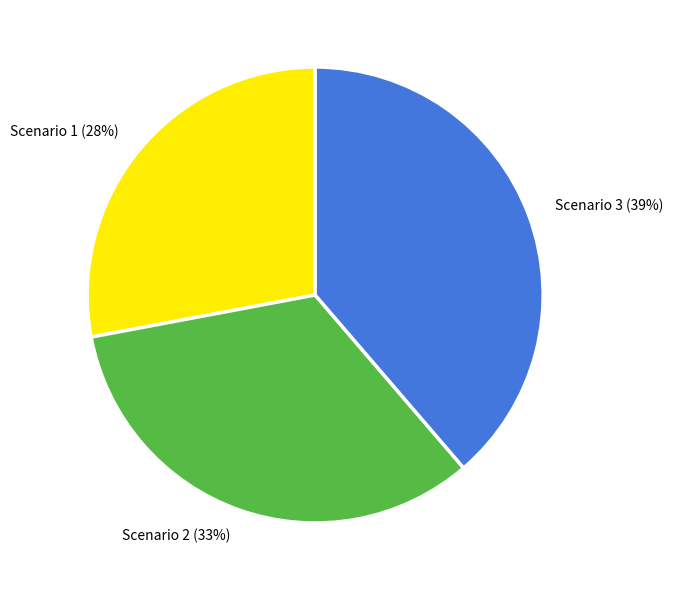

To the nearest percent, what percentage of the pie is Scenario 2 (33%)?

33%